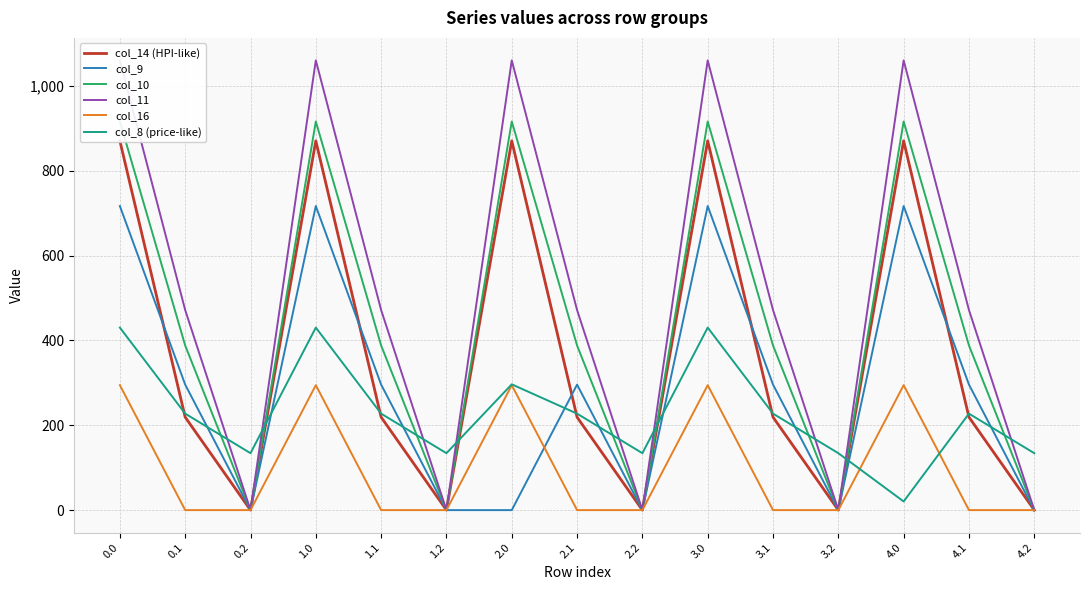

In col_8 (price-like), how many points are higher than both neighbors (excluding endpoints)?

4